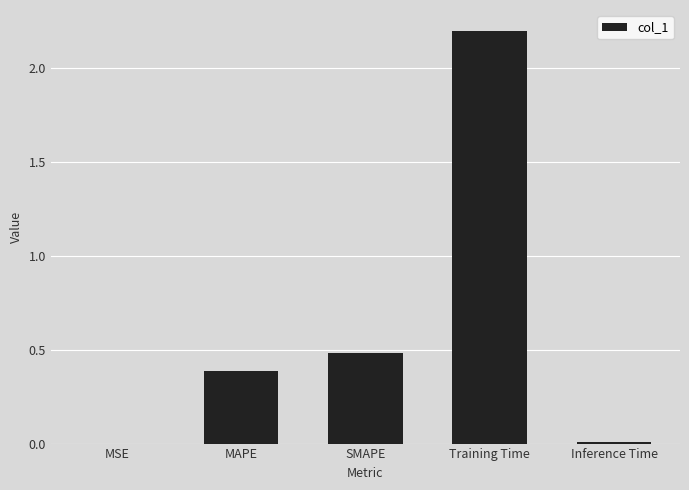

What is the average value?

0.6